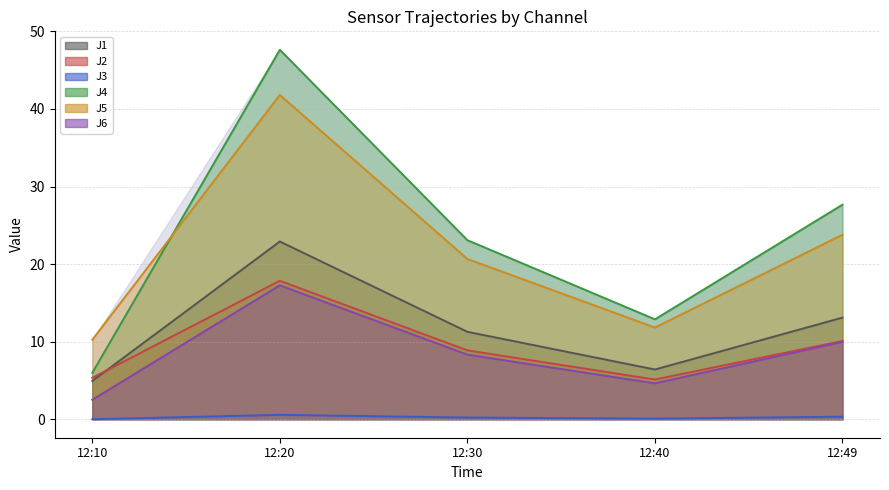

Reading left to right, list all the values displayed in this chart.

J1: 4.9	22.9	11.3	6.4	13.1
J2: 5.3	17.9	8.9	5.1	10.1
J3: 0.0	0.6	0.2	0.1	0.3
J4: 6.0	47.6	23.1	12.9	27.7
J5: 10.2	41.8	20.7	11.8	23.8
J6: 2.5	17.3	8.3	4.6	10.0